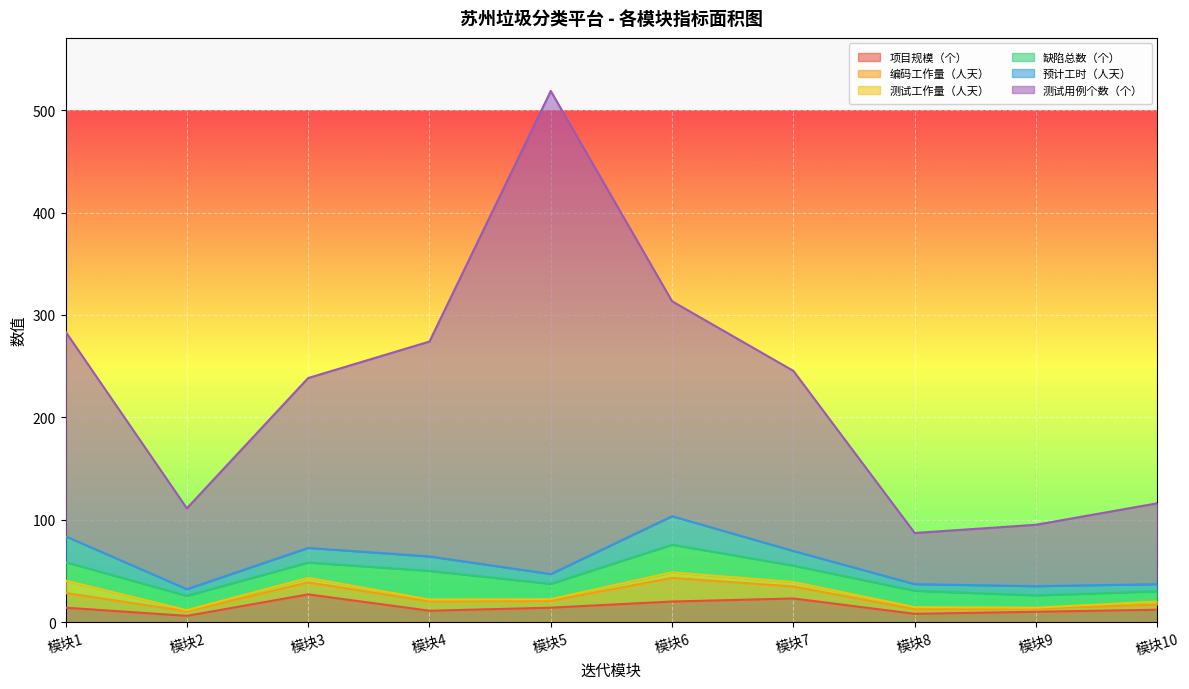

True or false: 项目规模（个） and 测试用例个数（个） cross at least once.

False